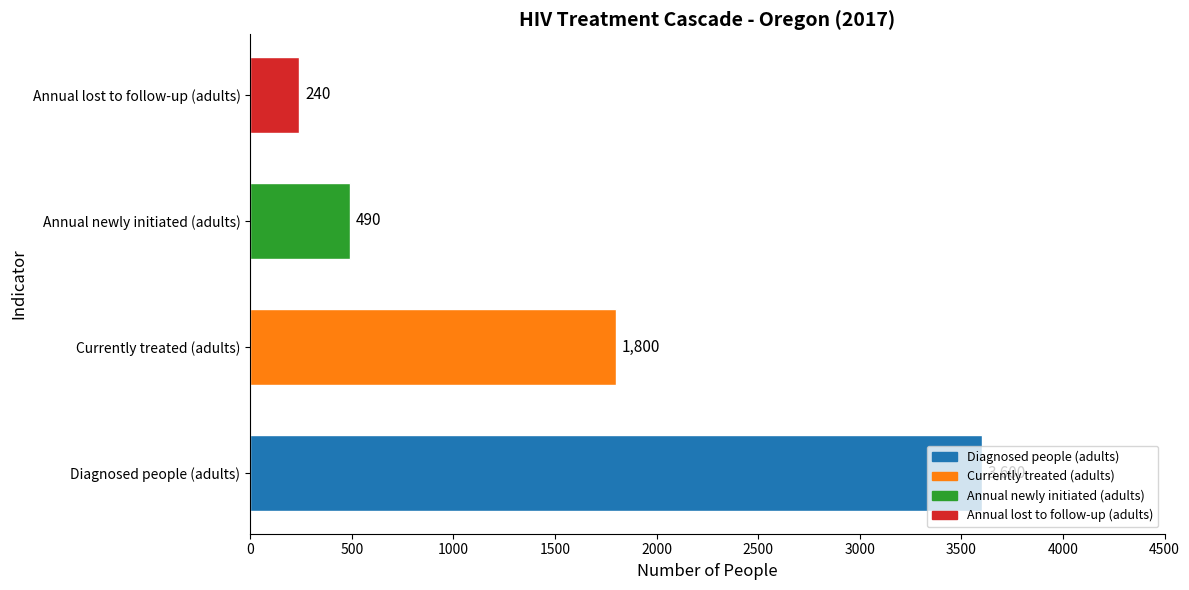

At which label is the value closest to 1920?

Currently treated (adults)